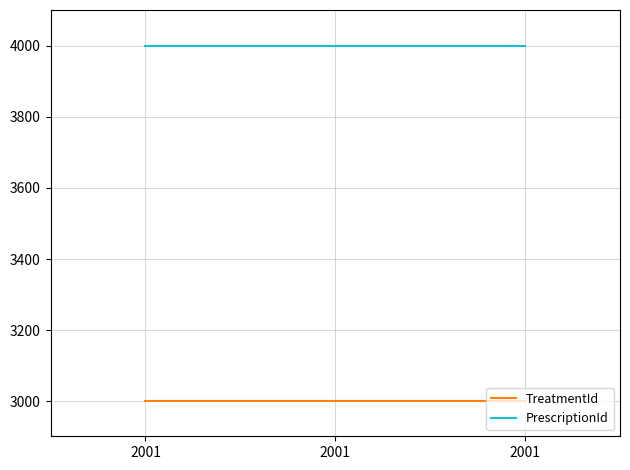

What is the maximum value shown in the chart?

4001